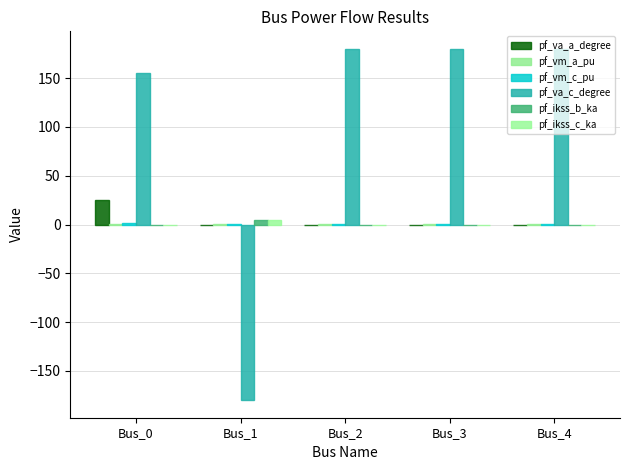

How many series are shown in this chart?

6